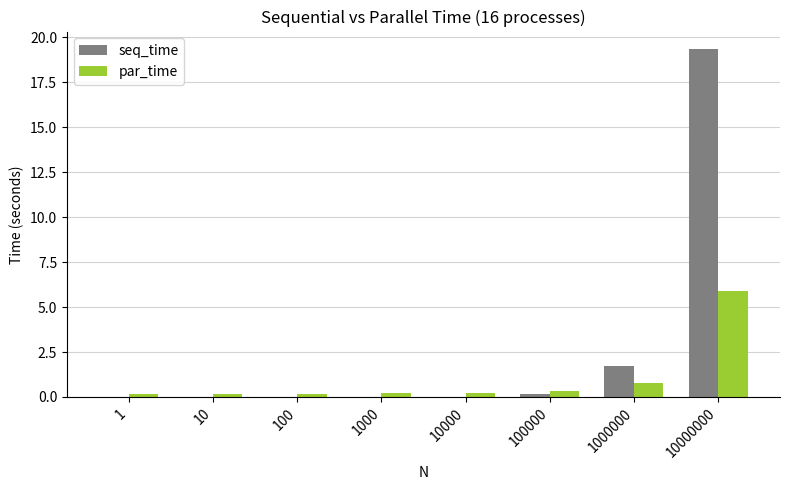

At which category is the sum across all series the highest?

10000000